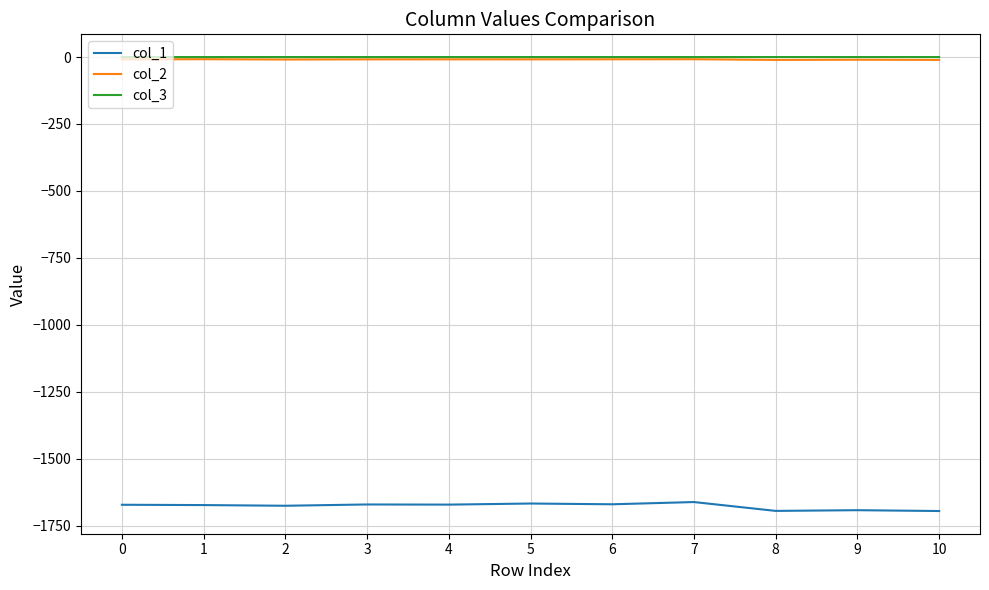

What is the difference between the col_2 values at 1 and 3?

0.6